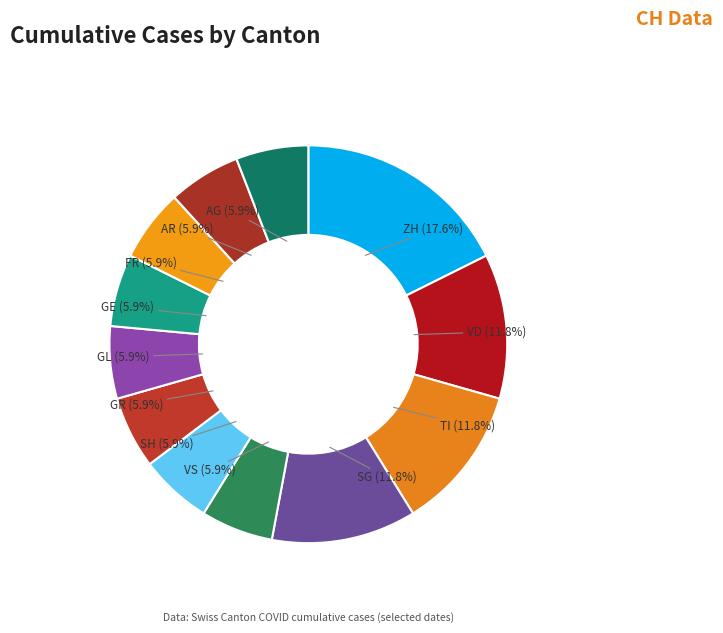

To the nearest percent, what is the average slice percentage?

8%